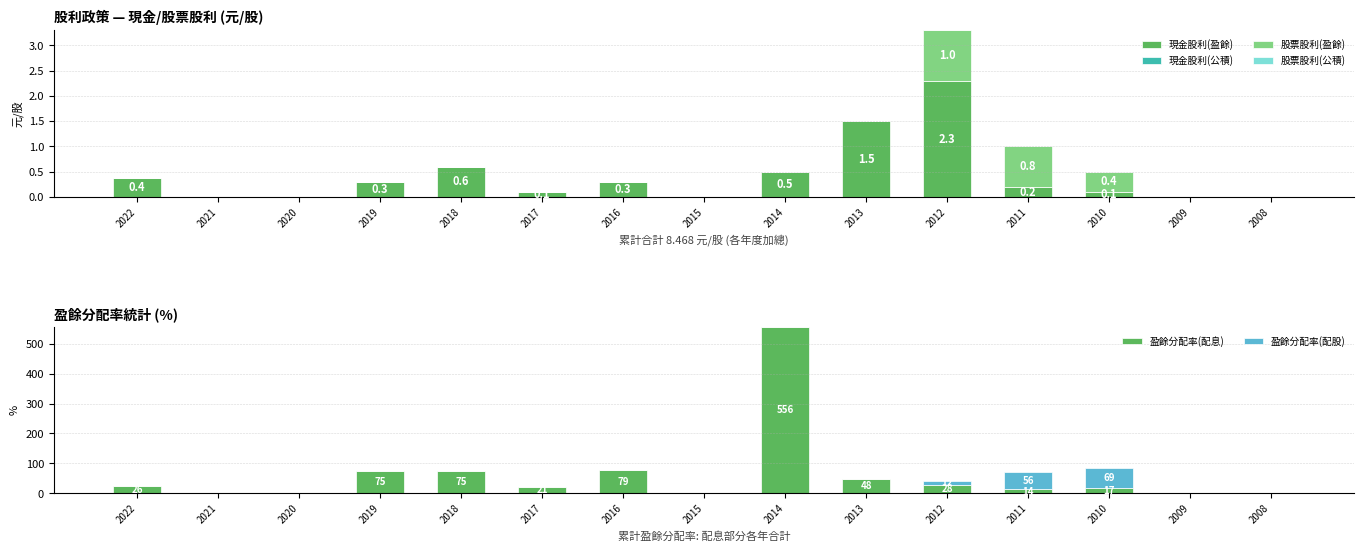

Reading left to right, what are all the values shown in this chart?

現金股利(盈餘): 2022=0.4	2021=0.0	2020=0.0	2019=0.3	2018=0.6	2017=0.1	2016=0.3	2015=0.0	2014=0.5	2013=1.5	2012=2.3	2011=0.2	2010=0.1	2009=0.0	2008=0.0
現金股利(公積): 2022=0.0	2021=0.0	2020=0.0	2019=0.0	2018=0.0	2017=0.0	2016=0.0	2015=0.0	2014=0.0	2013=0.0	2012=0.0	2011=0.0	2010=0.0	2009=0.0	2008=0.0
股票股利(盈餘): 2022=0.0	2021=0.0	2020=0.0	2019=0.0	2018=0.0	2017=0.0	2016=0.0	2015=0.0	2014=0.0	2013=0.0	2012=1.0	2011=0.8	2010=0.4	2009=0.0	2008=0.0
股票股利(公積): 2022=0.0	2021=0.0	2020=0.0	2019=0.0	2018=0.0	2017=0.0	2016=0.0	2015=0.0	2014=0.0	2013=0.0	2012=0.0	2011=0.0	2010=0.0	2009=0.0	2008=0.0
盈餘分配率(配息): 2022=25.8	2021=0.0	2020=0.0	2019=75.0	2018=75.0	2017=21.3	2016=78.9	2015=0.0	2014=556.0	2013=48.4	2012=27.9	2011=14.0	2010=17.2	2009=0.0	2008=0.0
盈餘分配率(配股): 2022=0.0	2021=0.0	2020=0.0	2019=0.0	2018=0.0	2017=0.0	2016=0.0	2015=0.0	2014=0.0	2013=0.0	2012=12.2	2011=55.9	2010=69.0	2009=0.0	2008=0.0